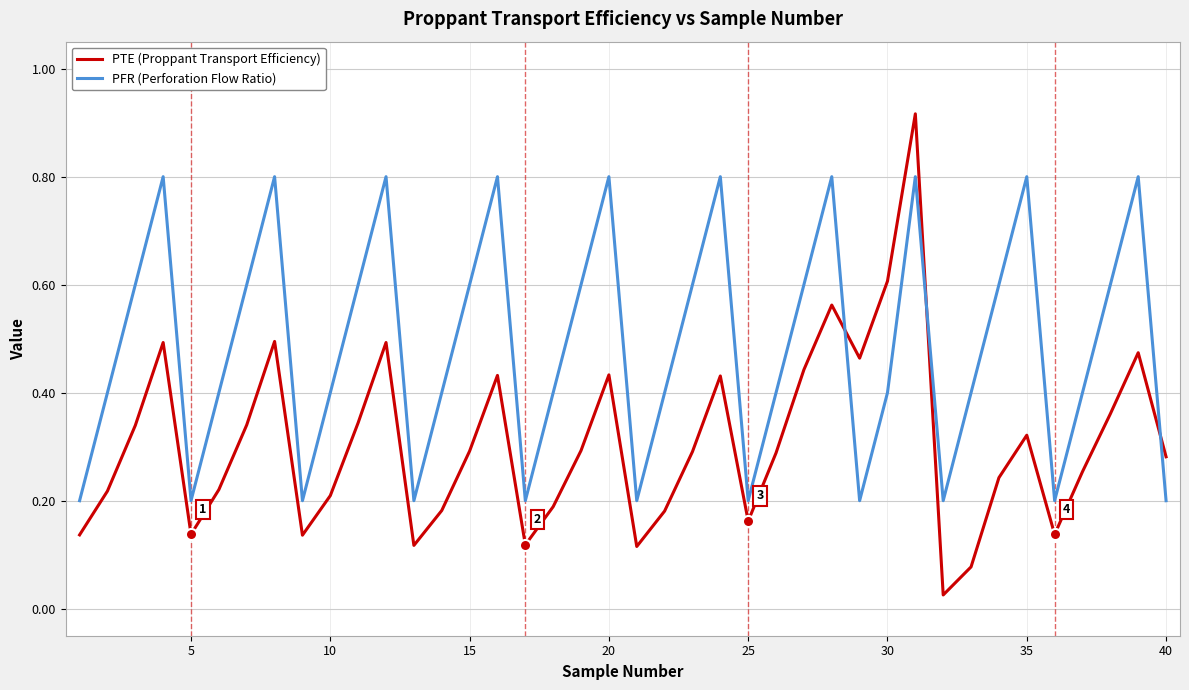

True or false: PFR (Perforation Flow Ratio) has more than 1 points higher than both neighbors.

True